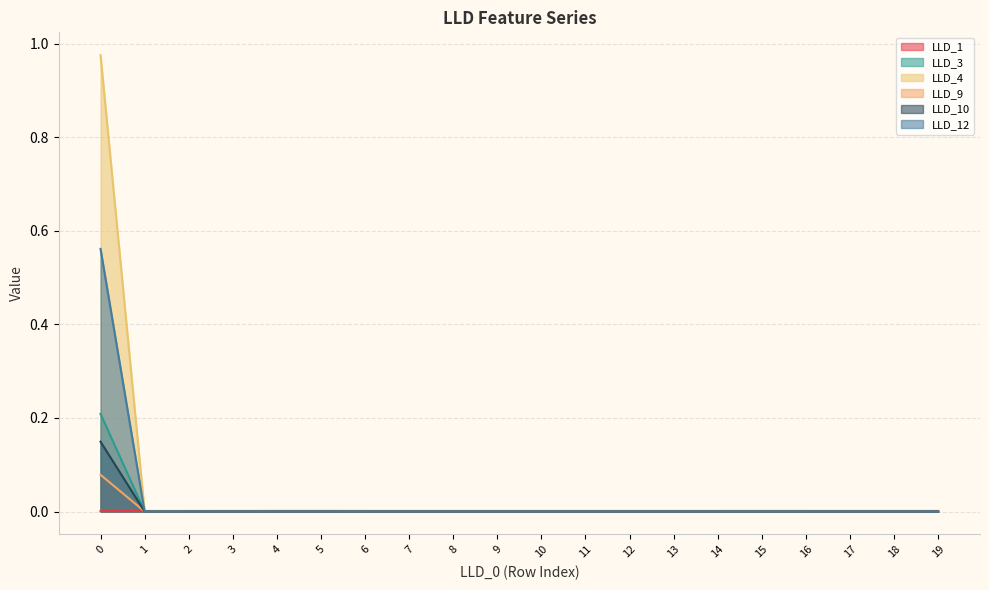

At which category does LLD_1 reach its first local valley?

8